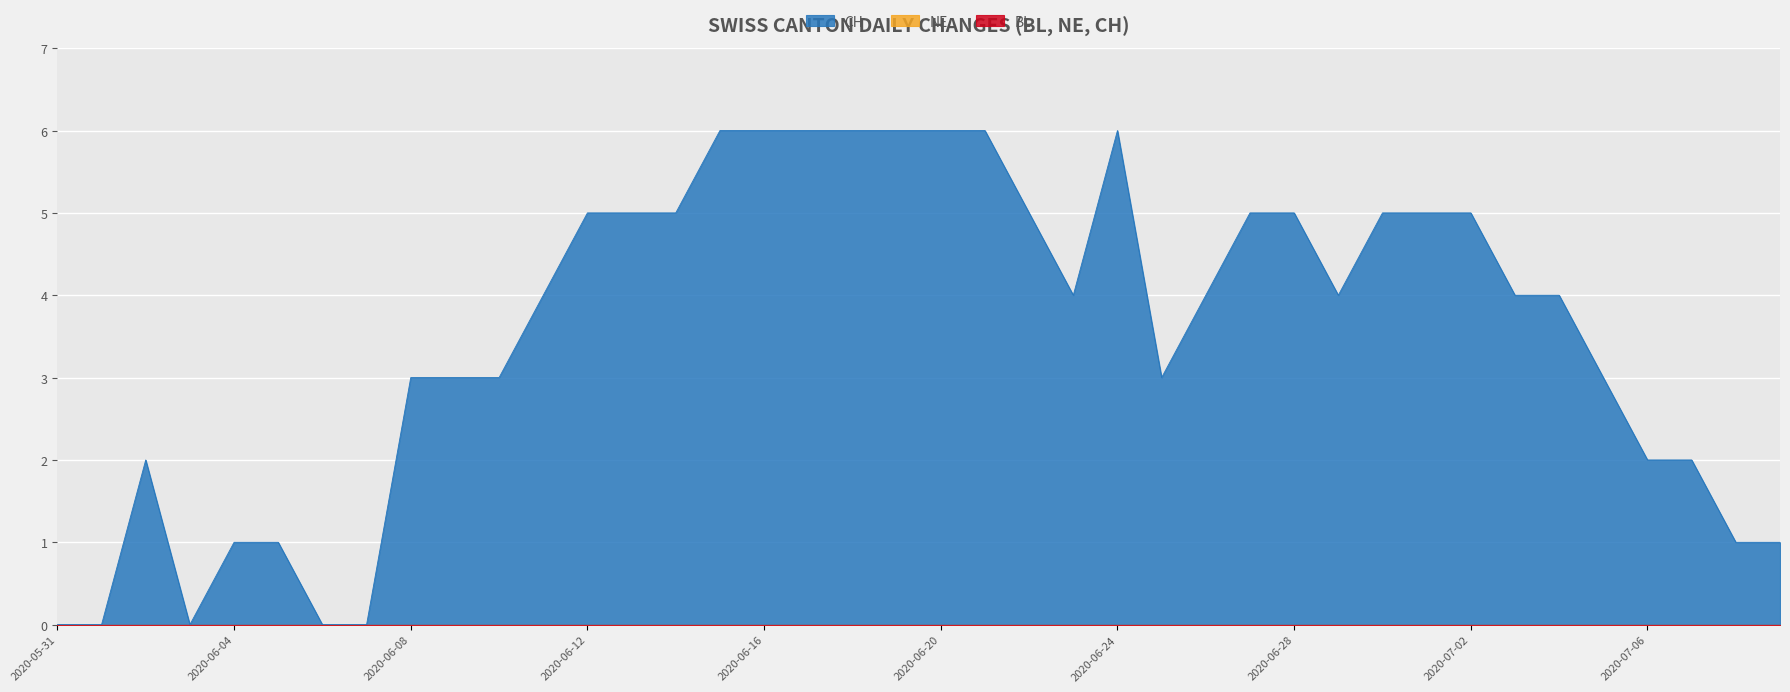

Does the chart display data point markers on the line(s)?

No